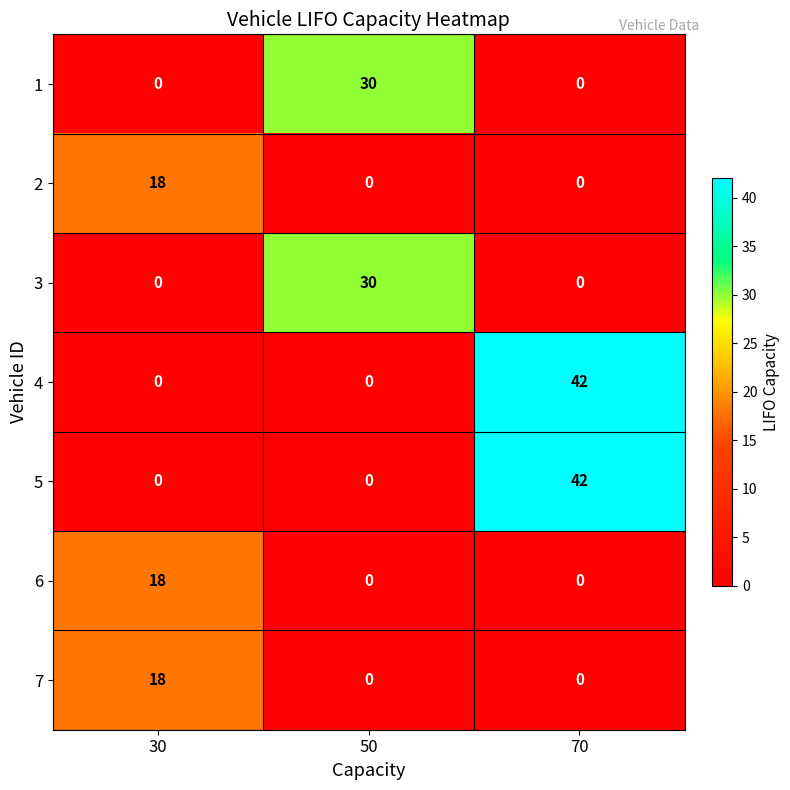

Is it true that 4 equals 0 at 30?

True